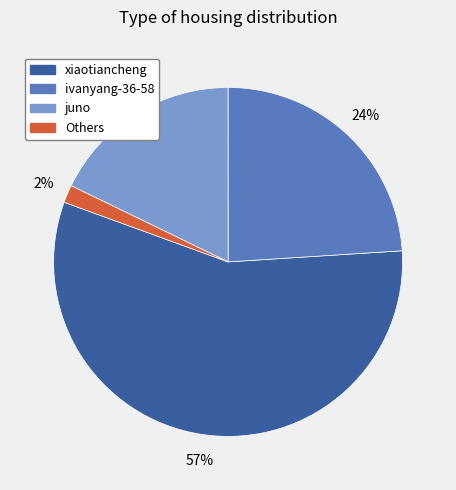

Is there a majority slice in this chart?

Yes